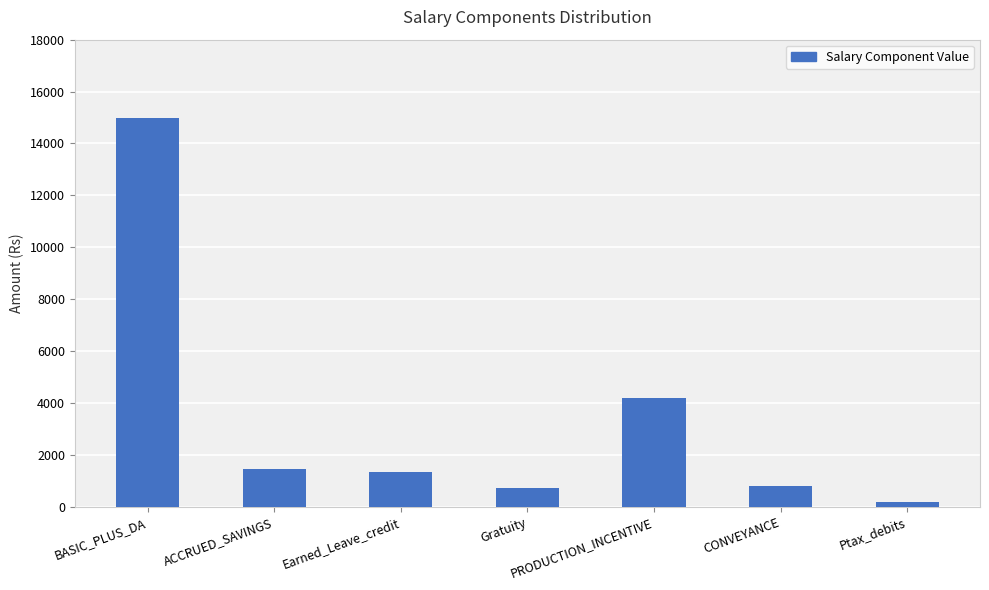

True or false: the data shows 1448 at ACCRUED_SAVINGS.

True